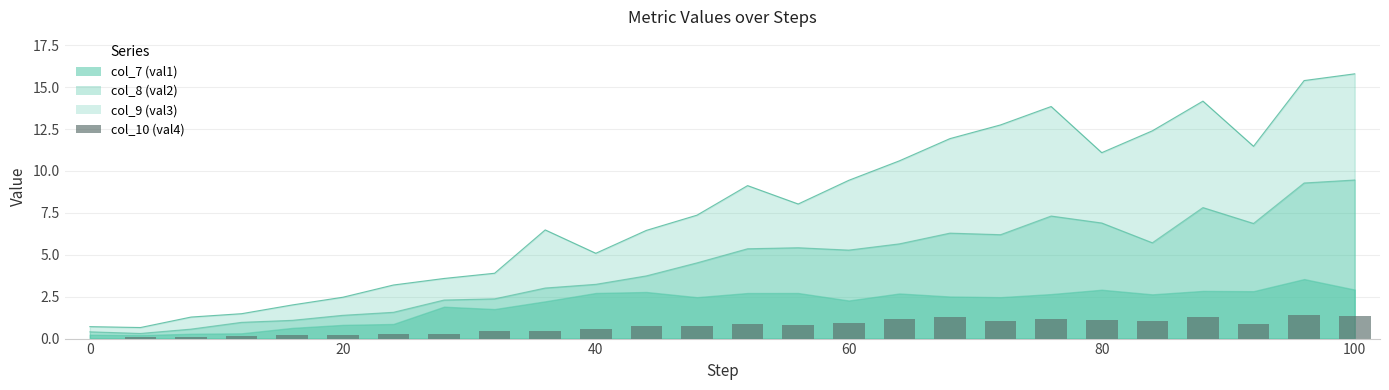

What is the change in value from 40 to 80?

+0.5